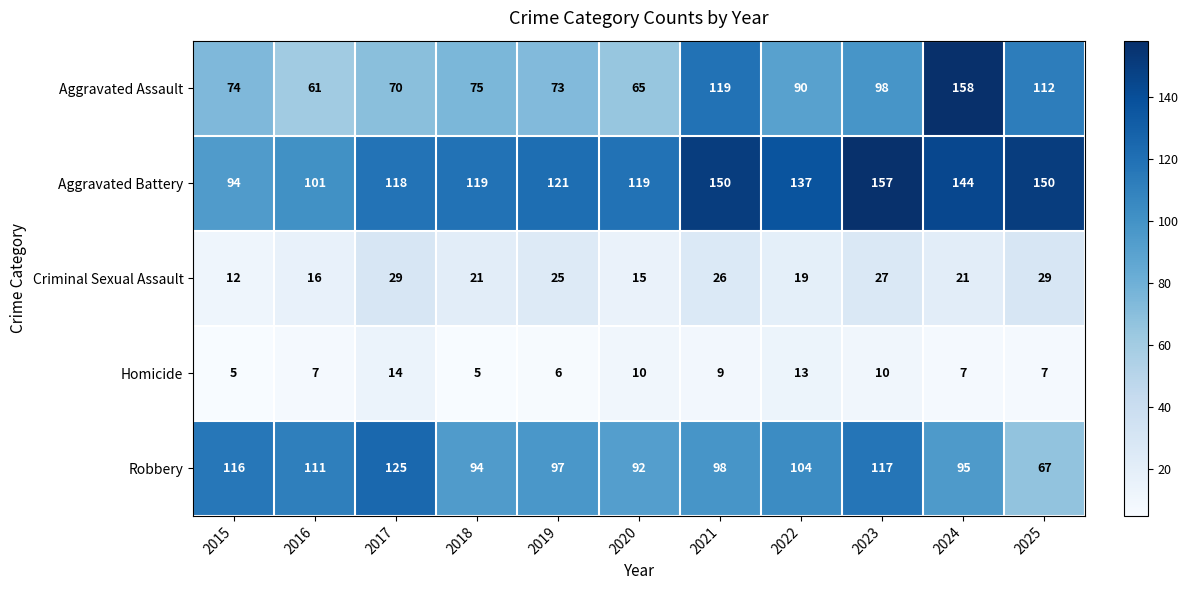

At how many categories does at least one series exceed 19?

11